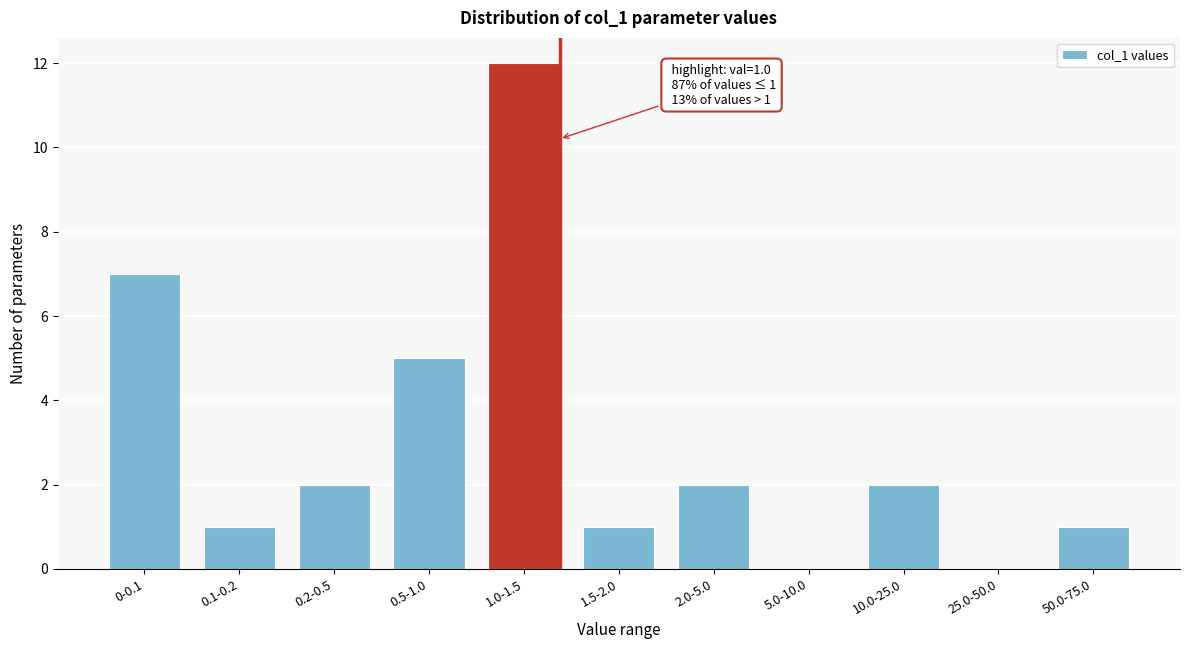

Reading right to left, extract all data points from this chart.

50.0-75.0=1	25.0-50.0=0	10.0-25.0=2	5.0-10.0=0	2.0-5.0=2	1.5-2.0=1	1.0-1.5=12	0.5-1.0=5	0.2-0.5=2	0.1-0.2=1	0-0.1=7